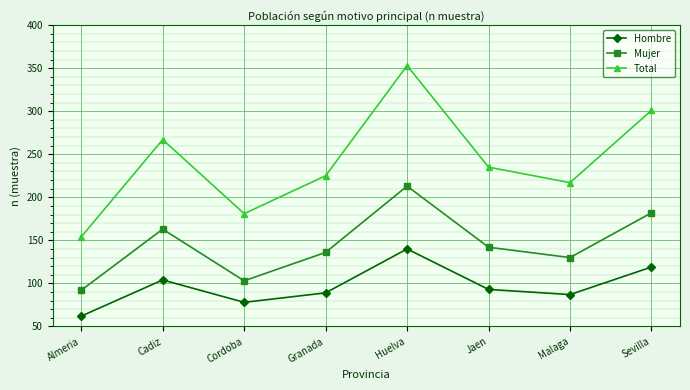

True or false: Hombre and Mujer cross at least once.

False